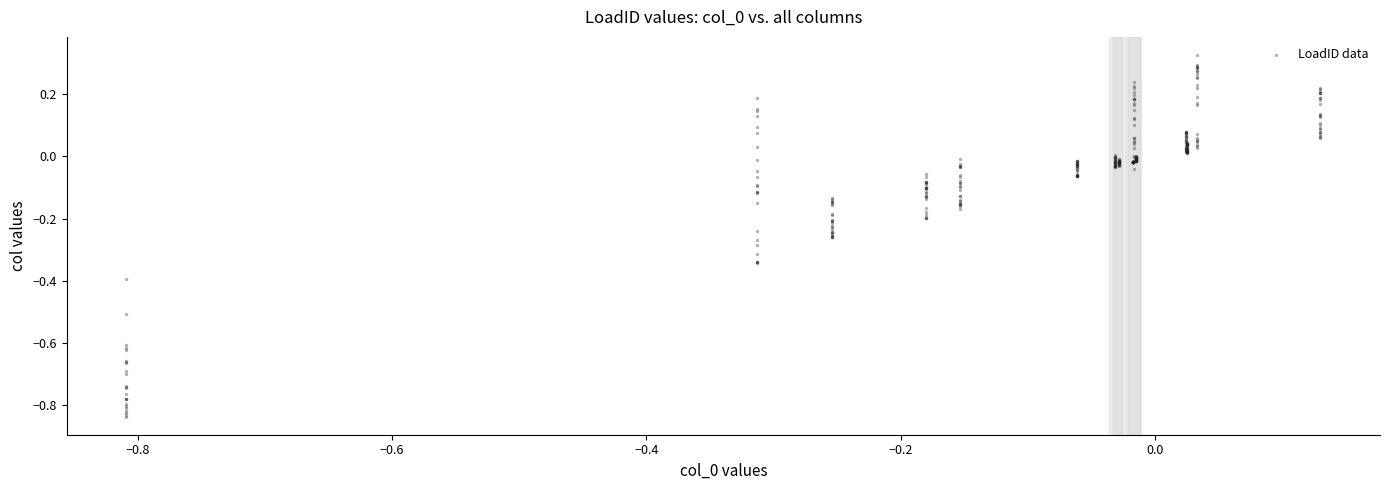

What is the range of X values (max minus min)?

0.9